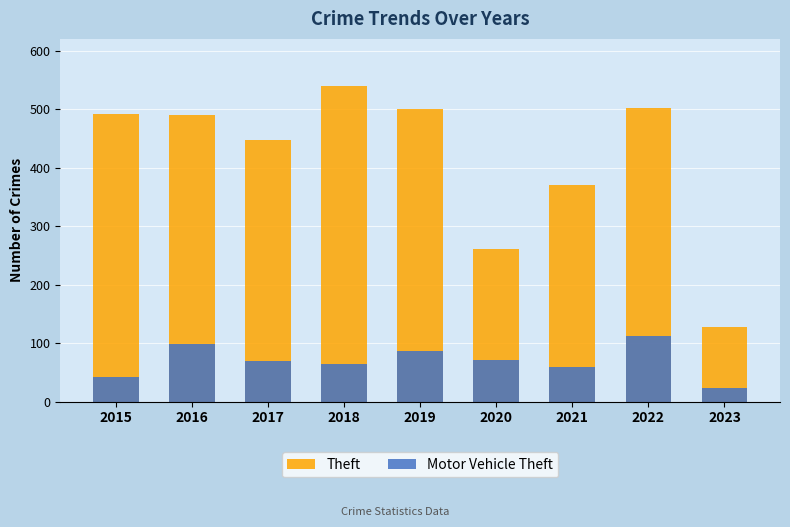

How many groups of bars are there?

9